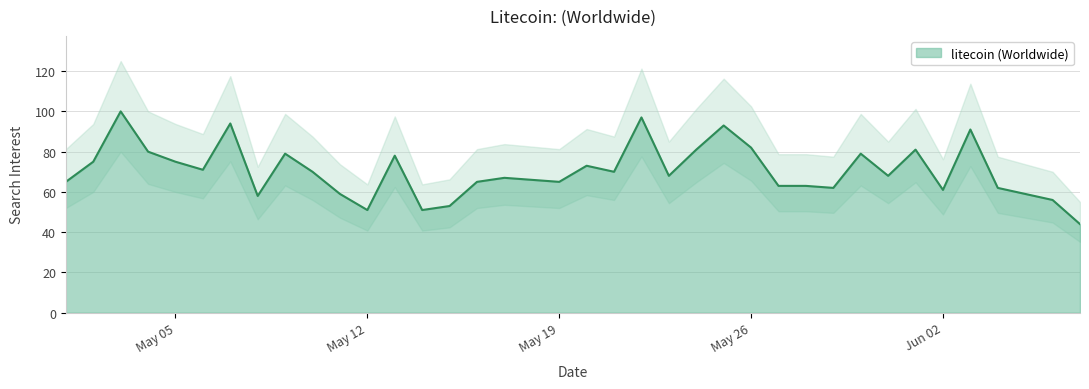

The value at 2014-05-18 is 40. True or false?

False